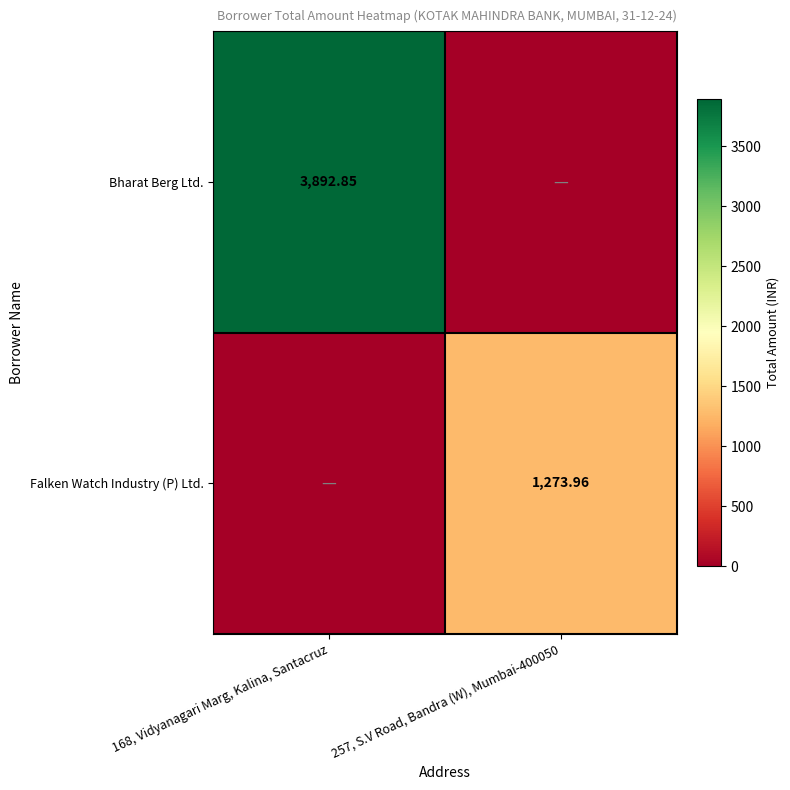

Rank the series by their maximum value, from lowest to highest.

Falken Watch Industry (P) Ltd., Bharat Berg Ltd.